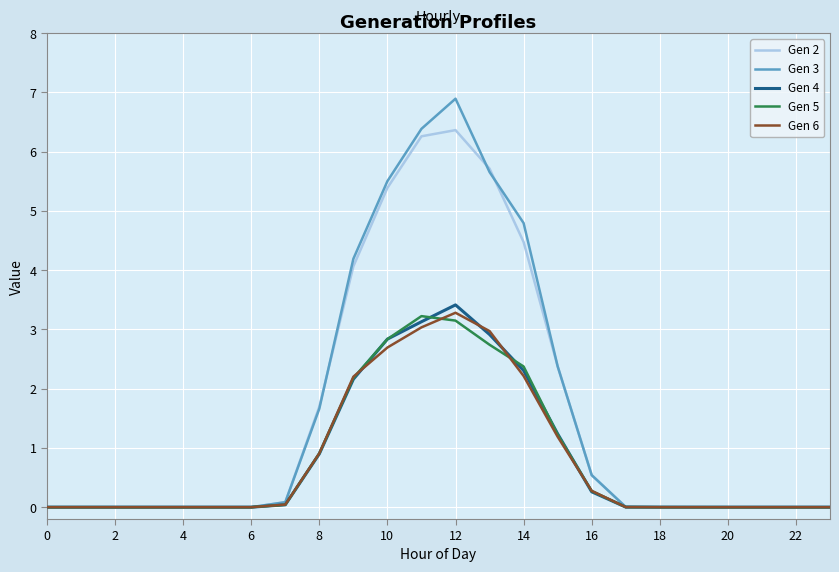

How many lines are shown in the chart?

5